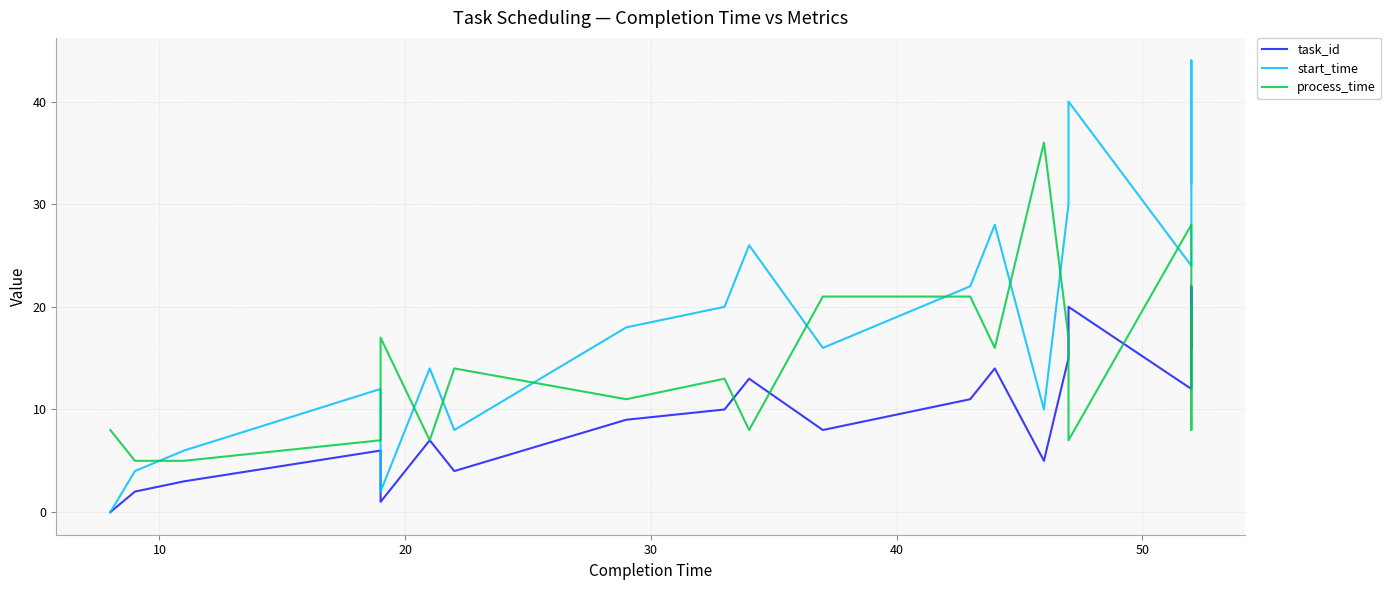

In task_id, how many points are lower than both neighbors (excluding endpoints)?

5